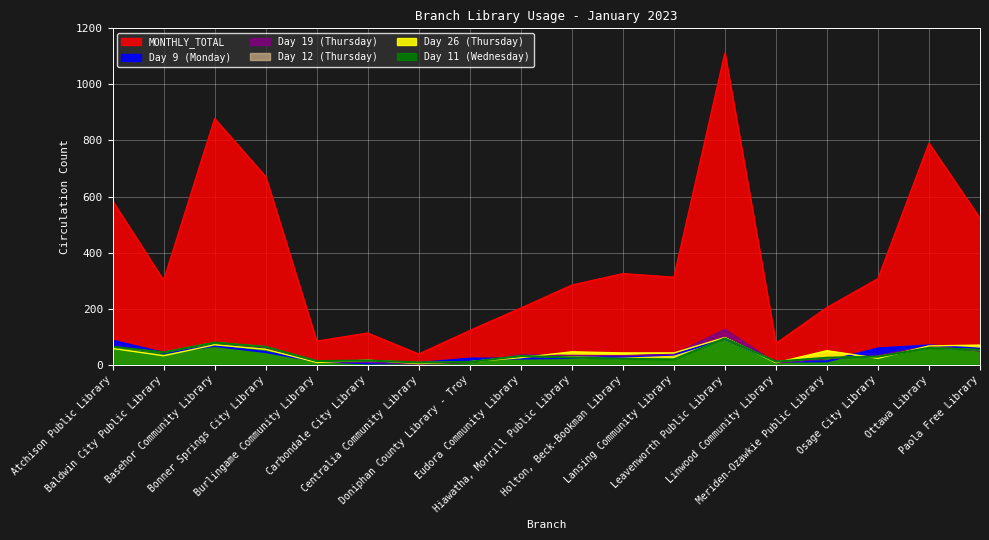

How many data points in Day 9 (Monday) are above 36?

8